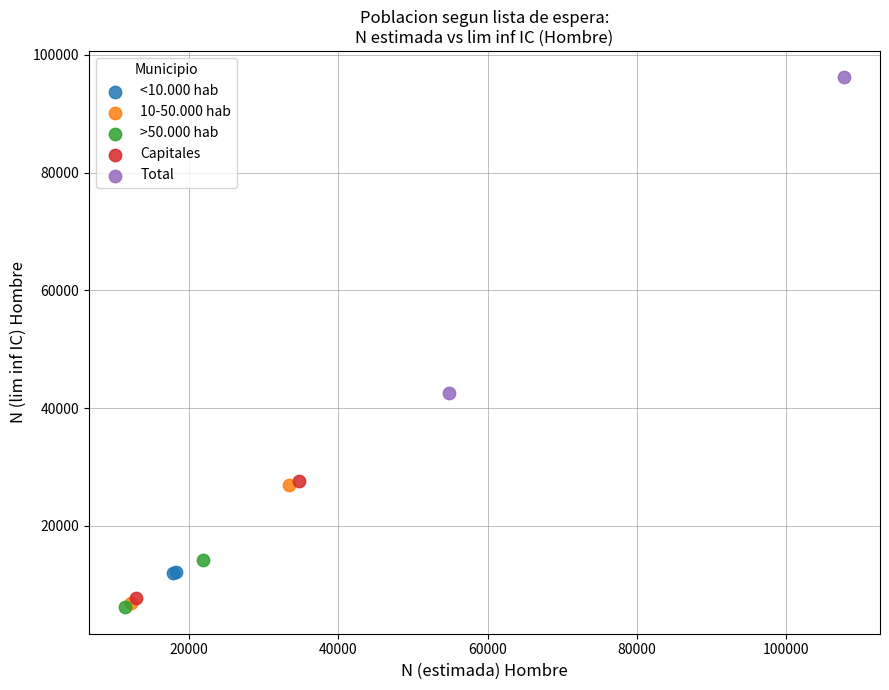

What are all the series names shown in the legend?

<10.000 hab, 10-50.000 hab, >50.000 hab, Capitales, Total